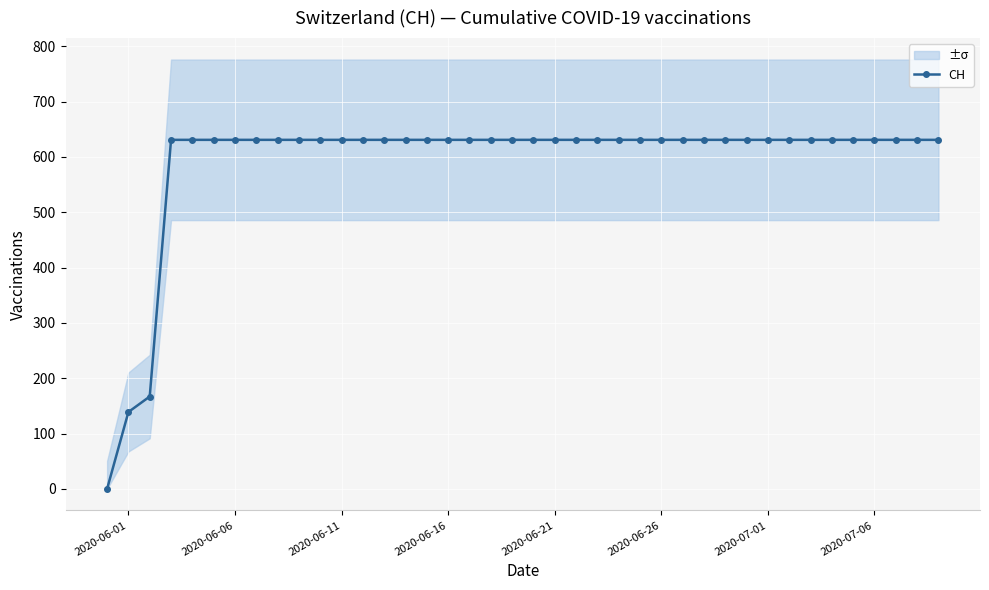

What is the maximum value for CH?

631